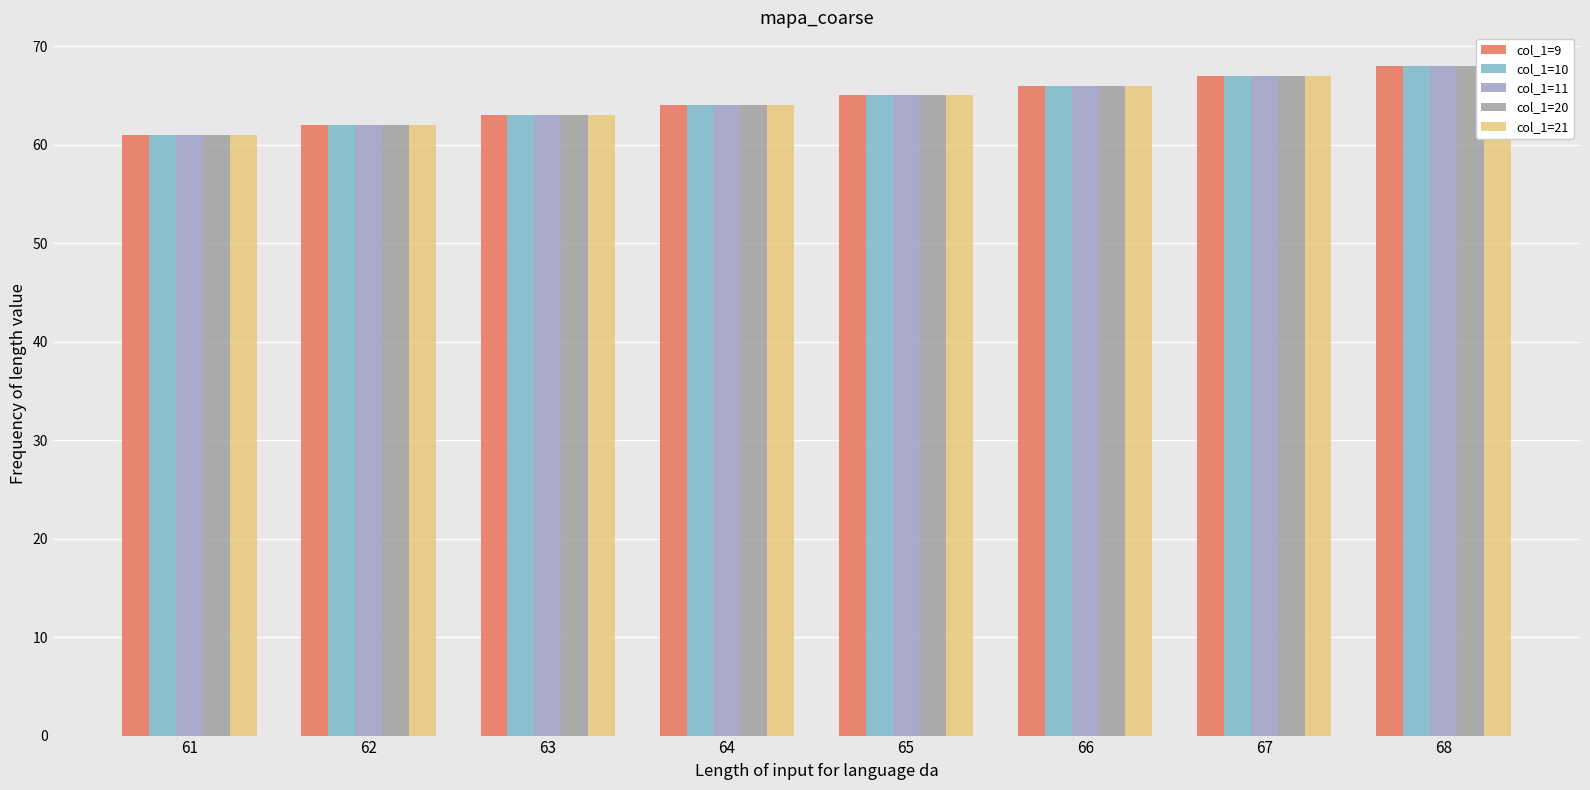

The value of col_1=20 at 61 is 99. True or false?

False